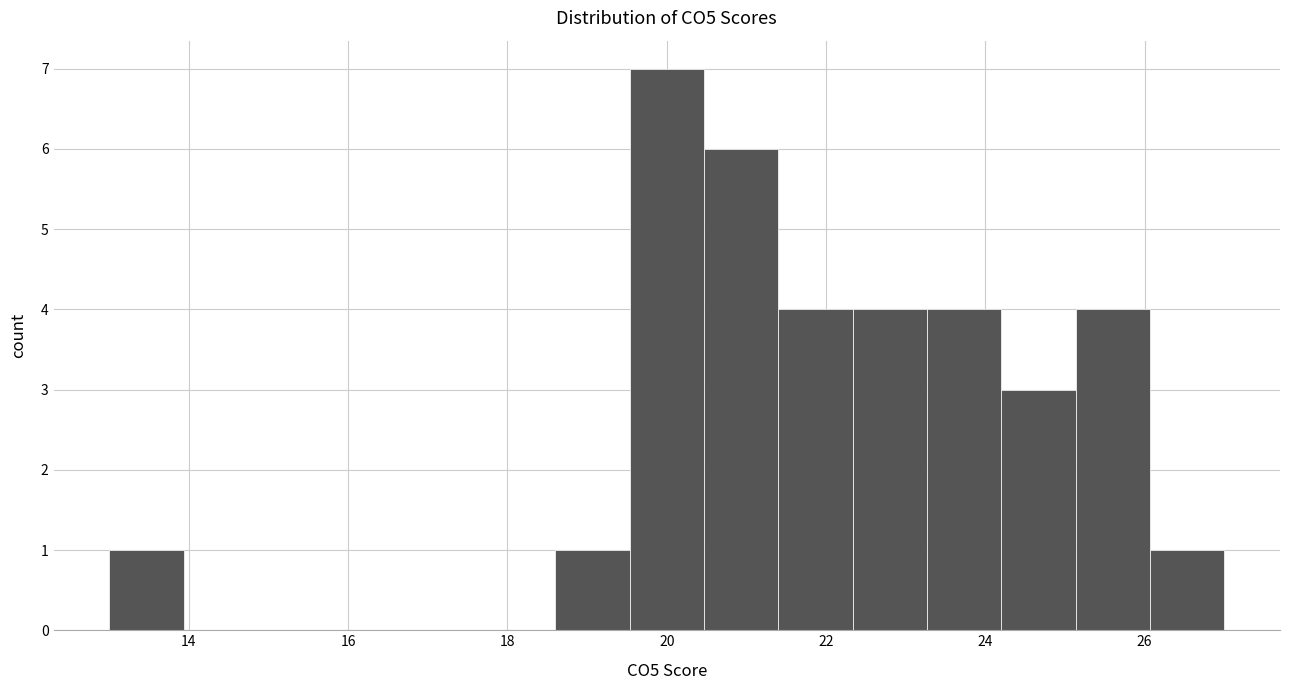

Which range on the x-axis has the tallest bar?

19.6 to 20.4